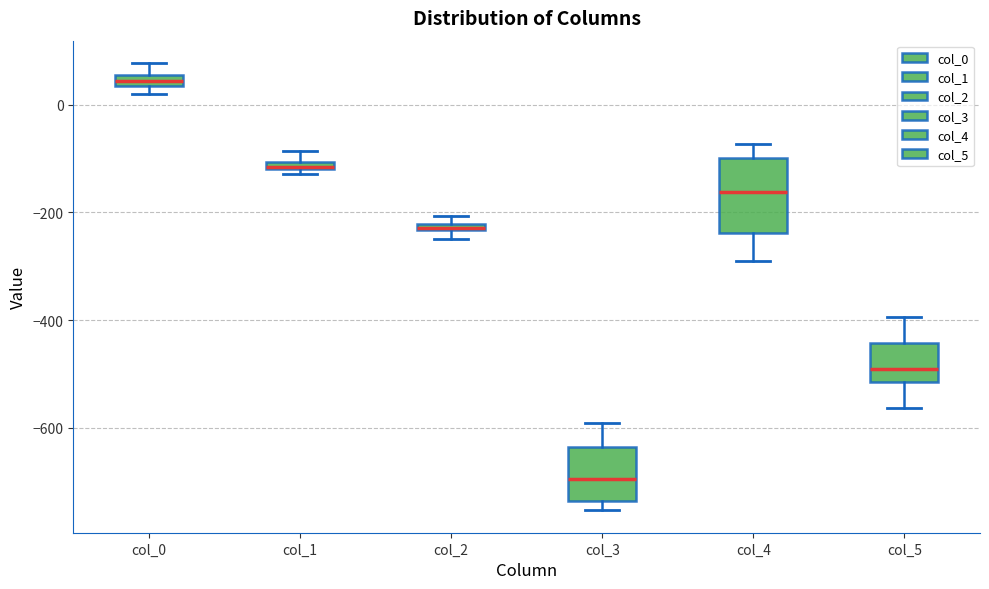

Which box is the tallest, from its lower edge to its upper edge?

col_4